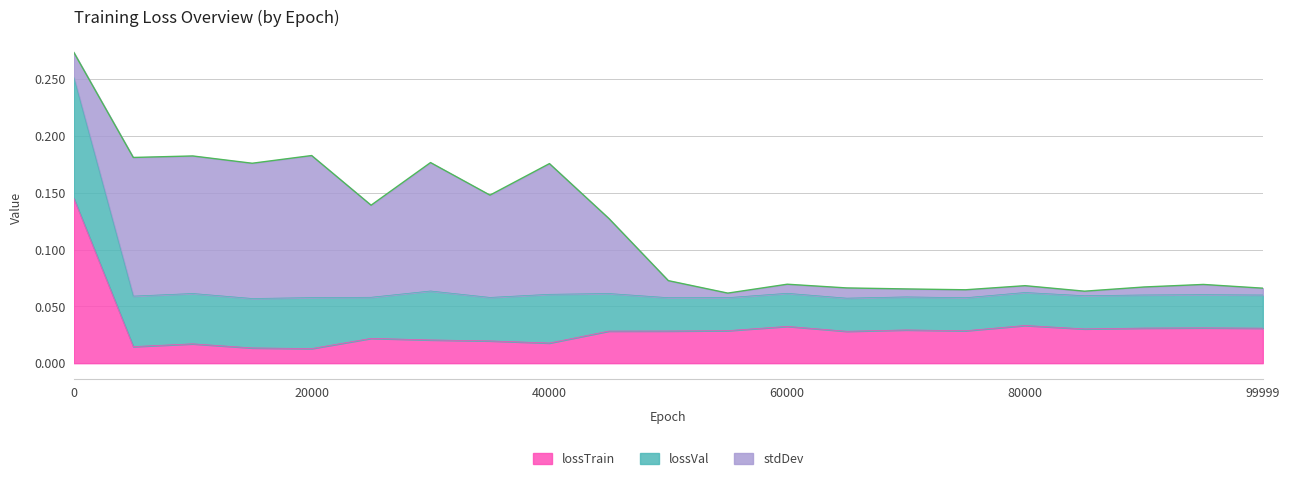

The value of stdDev at 35000 is 0.1. True or false?

False